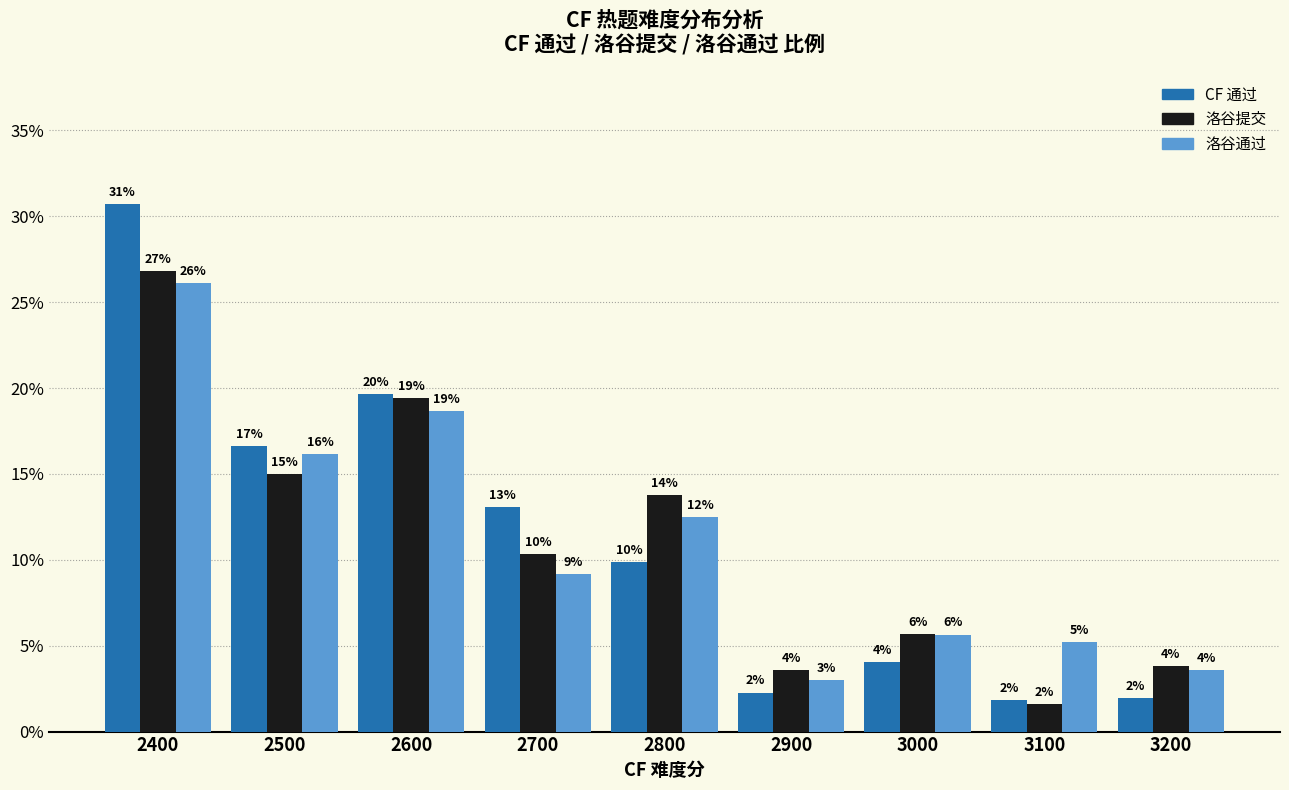

Where is 洛谷提交 nearest to the value 0?

3100